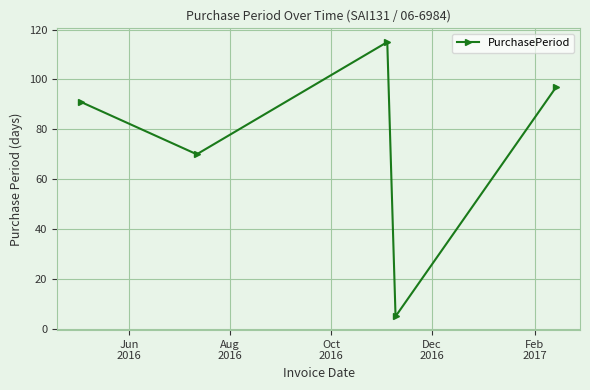

What is the value of the 1st point from the left?

91